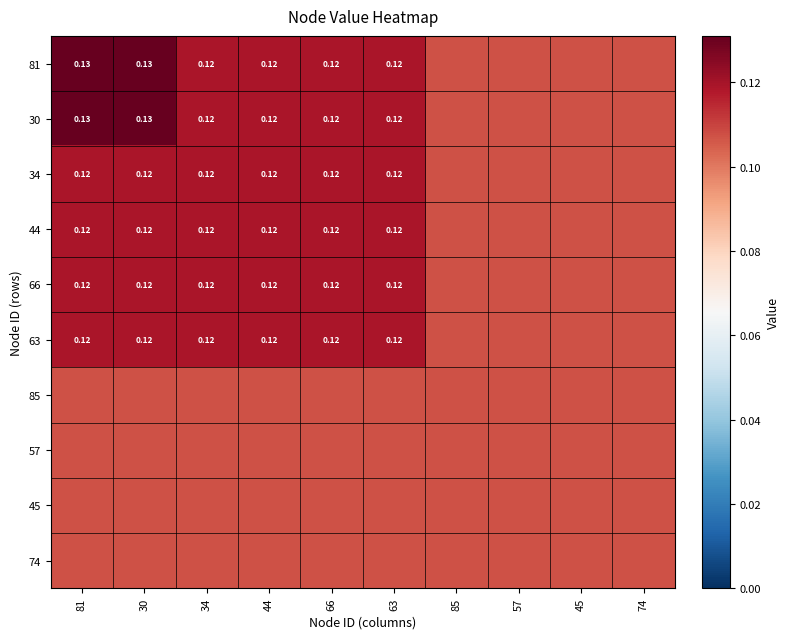

What is the sum of the 34 values at 34 and 44?

0.2